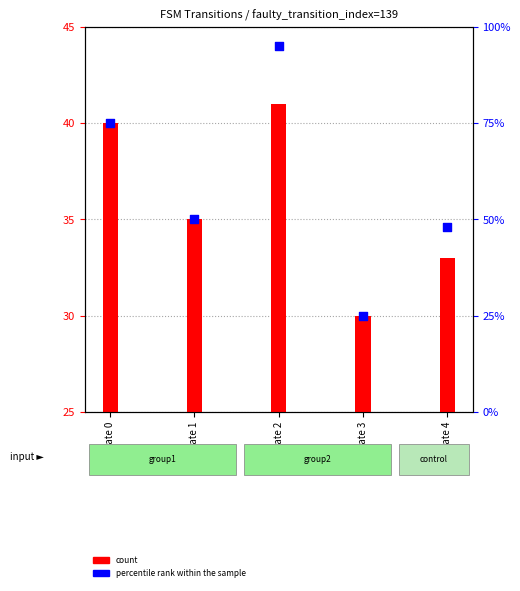

What are all the series names shown in the legend?

count, percentile rank within the sample